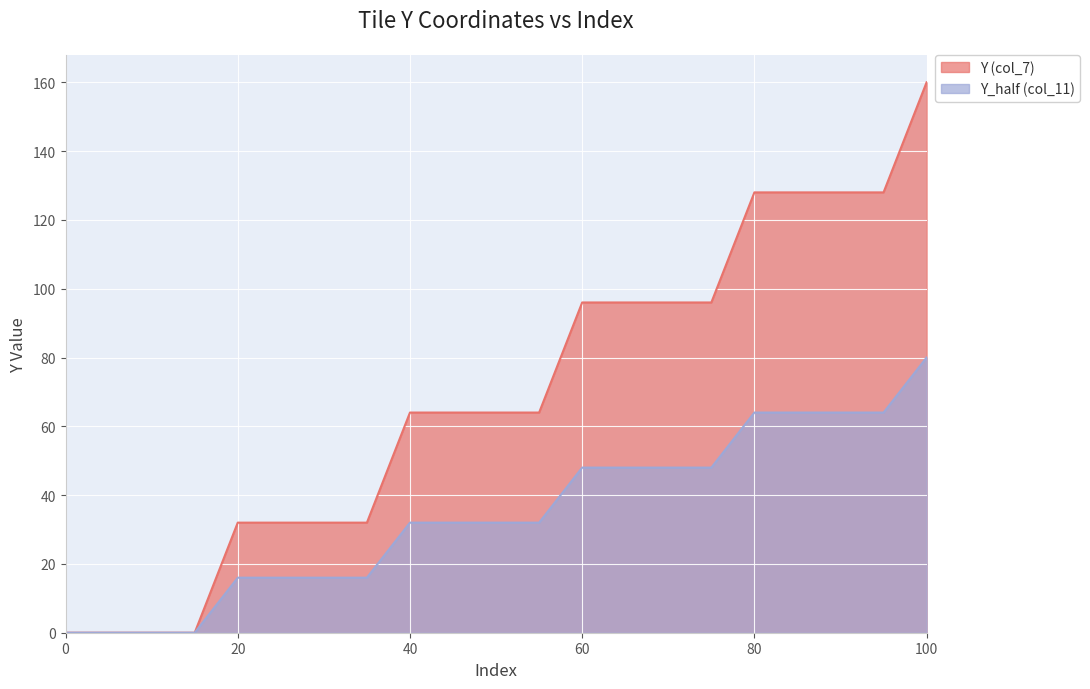

Reading left to right, list all the values displayed in this chart.

Y (col_7): 0=0	5=0	10=0	15=0	20=32	25=32	30=32	35=32	40=64	45=64	50=64	55=64	60=96	65=96	70=96	75=96	80=128	85=128	90=128	95=128	100=160
Y_half (col_11): 0=0	5=0	10=0	15=0	20=16	25=16	30=16	35=16	40=32	45=32	50=32	55=32	60=48	65=48	70=48	75=48	80=64	85=64	90=64	95=64	100=80